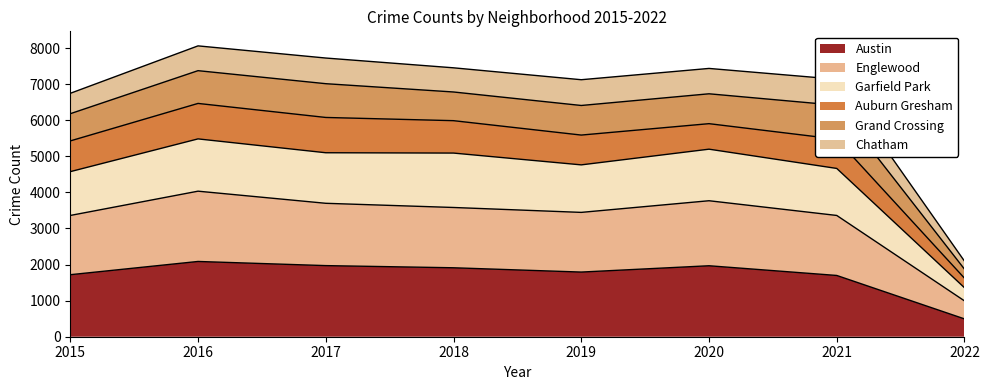

Between 2018 and 2016, which is larger?

2016